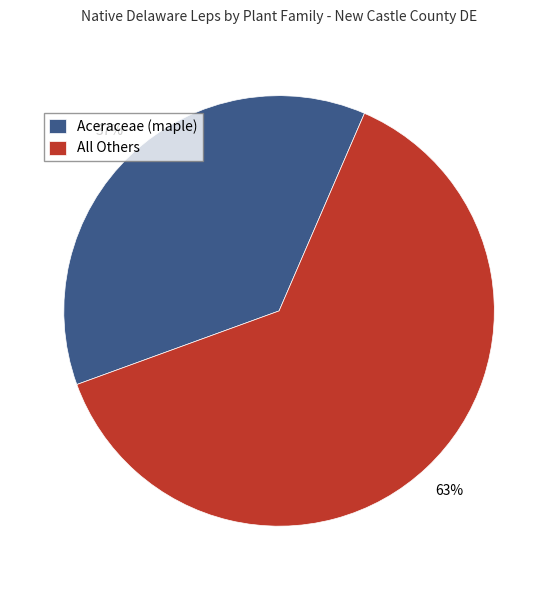

What is the ratio of the value at Aceraceae (maple) to the value at All Others?

0.6